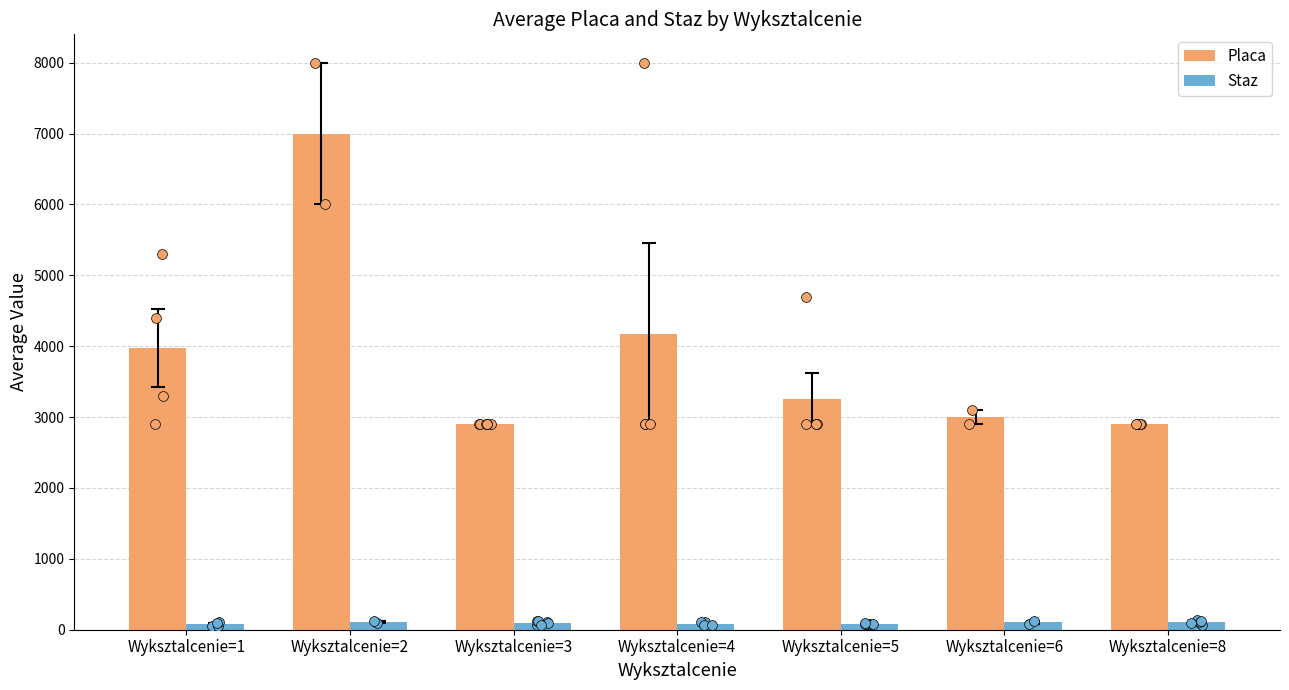

Which series contains the lowest Y value?

Staz